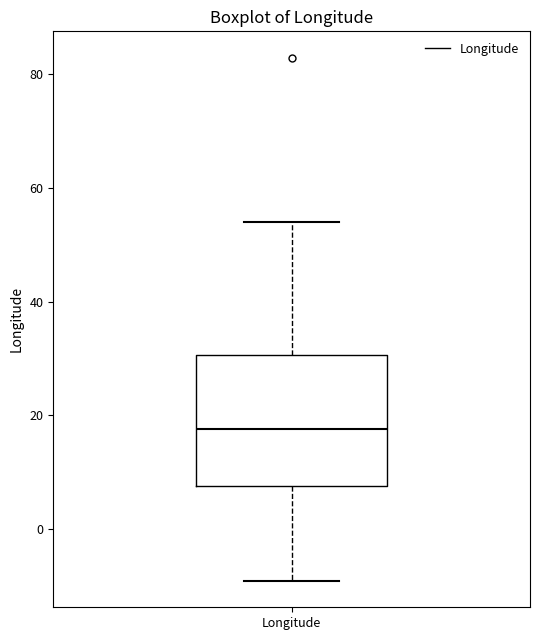

Where is the upper edge of the box for Longitude on the y-axis? The values are not printed on the chart, so give them approximately, as read against the axis.

30